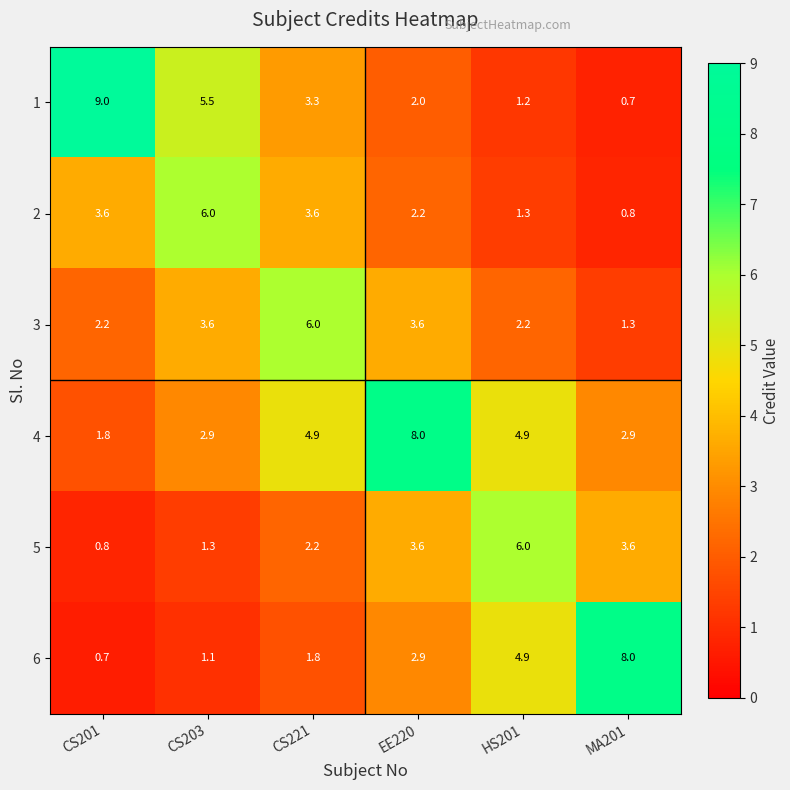

What is the spread (max minus min) of values at EE220?

6.0